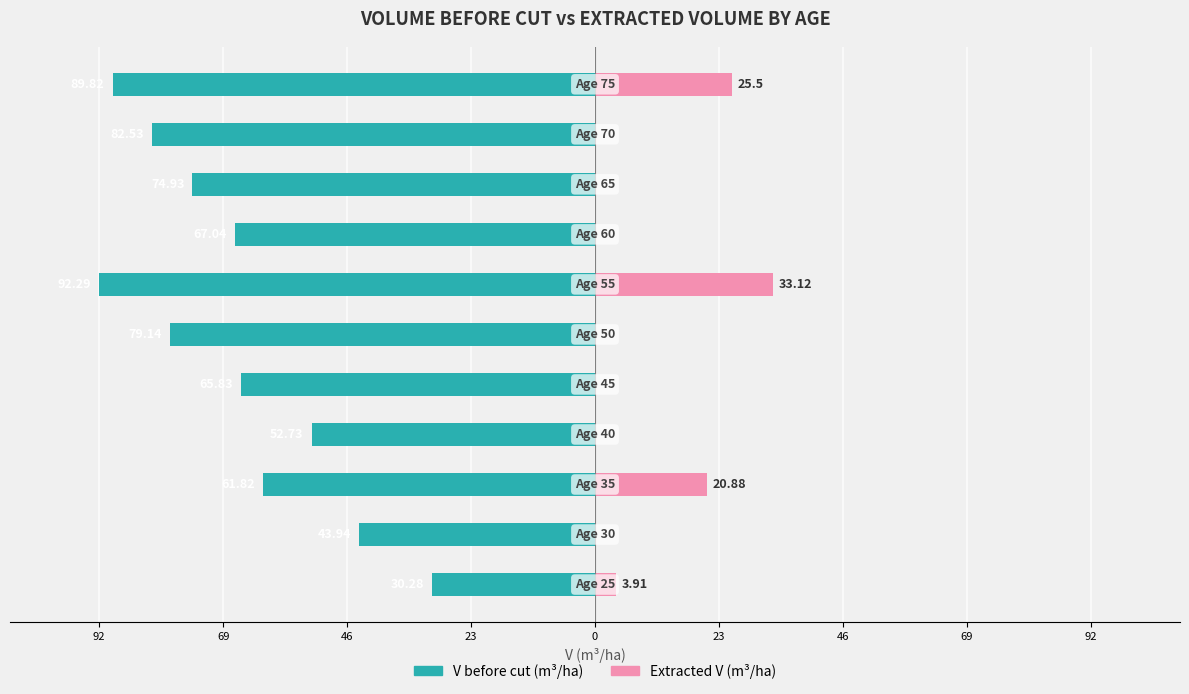

How many values in Extracted Volume are above zero?

4